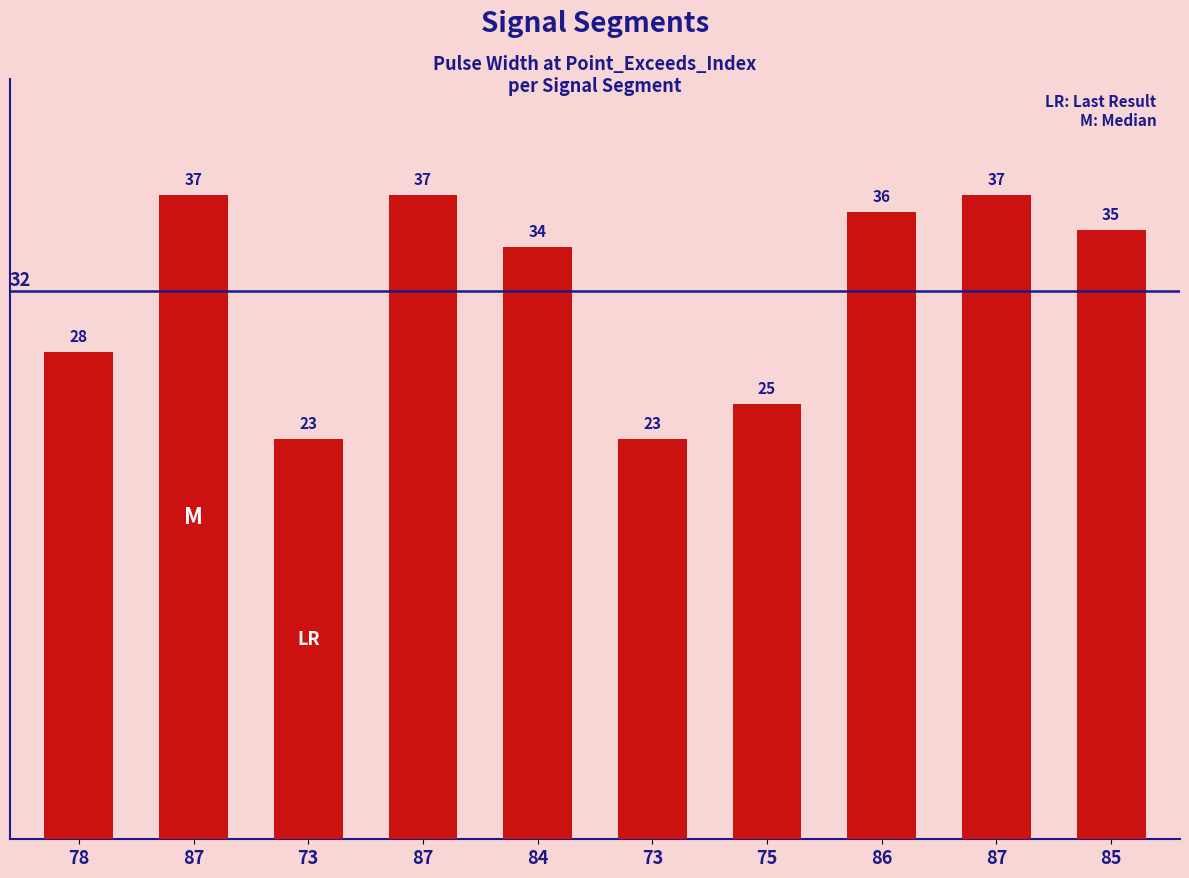

What is the smallest value displayed?

23